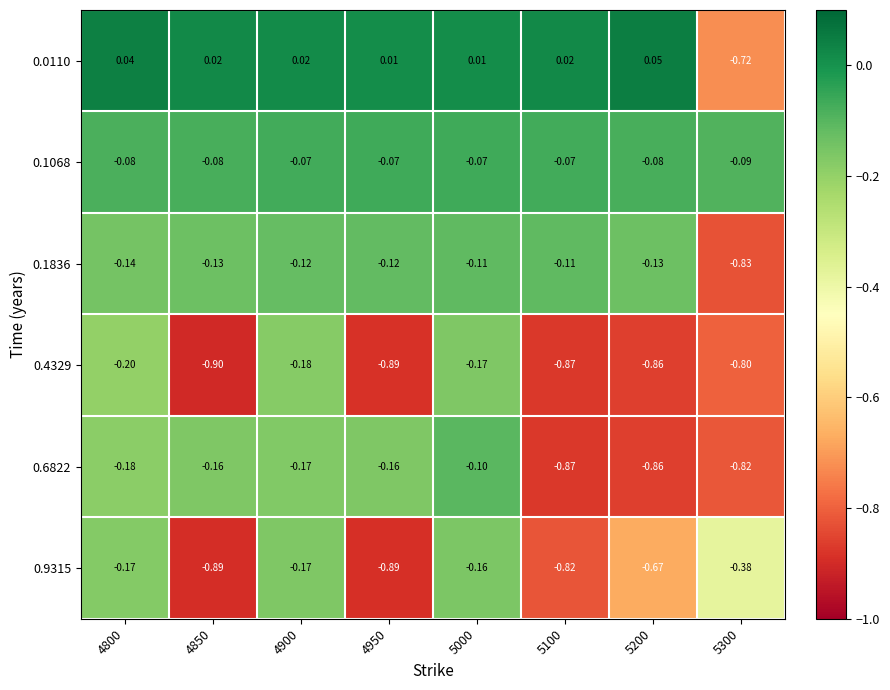

Is the value of 0.1836 at 5200 greater than the value of 0.0110 at 4950?

No